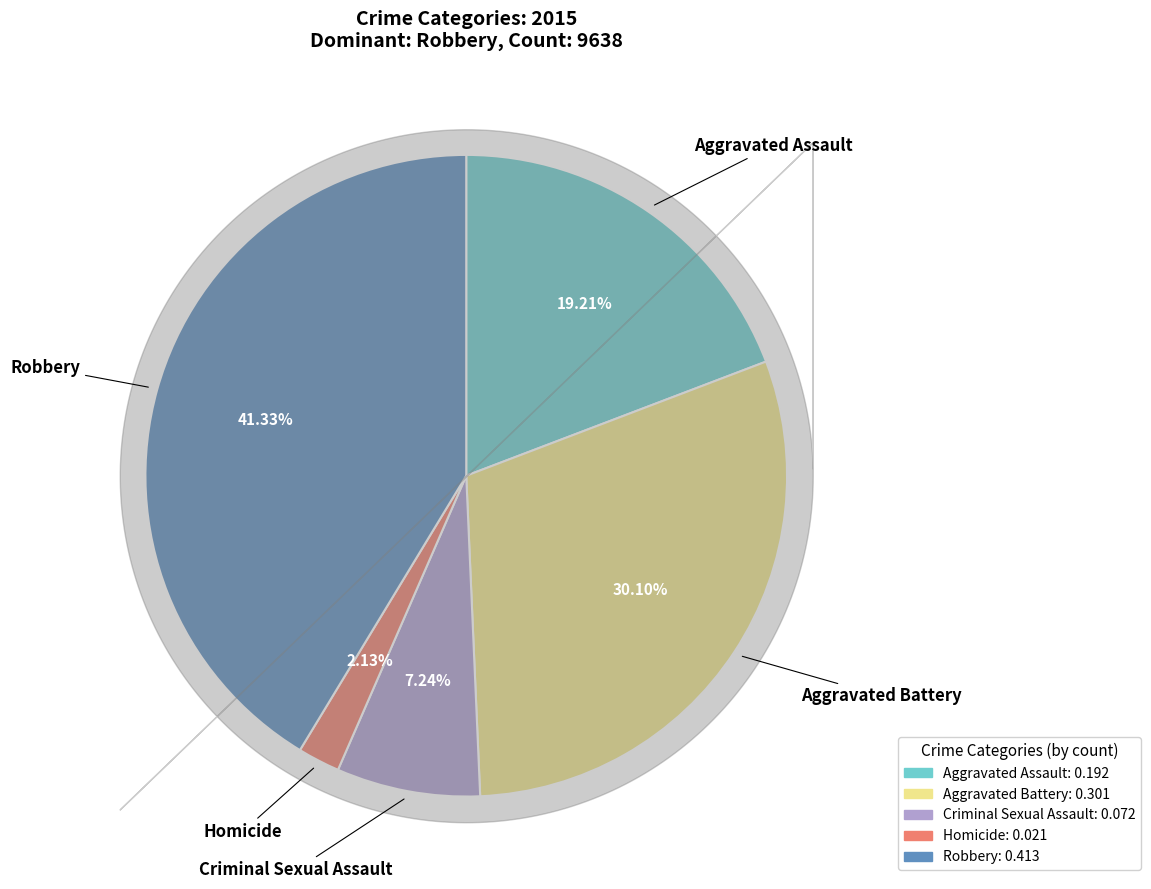

Is it true that Criminal Sexual Assault is 7% of the pie?

True